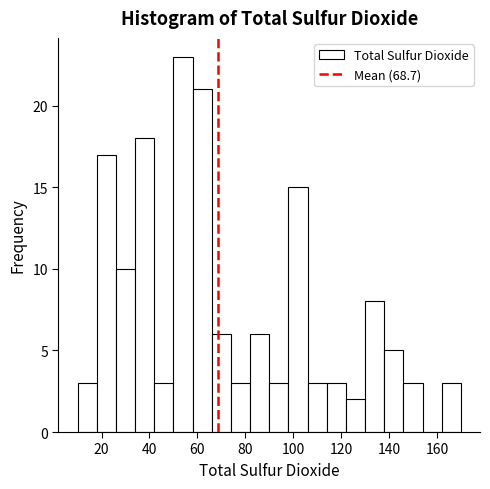

How tall is the bar that spans 146 to 154 on the x-axis? The values are not printed on the chart, so give them approximately, as read against the axis.

3